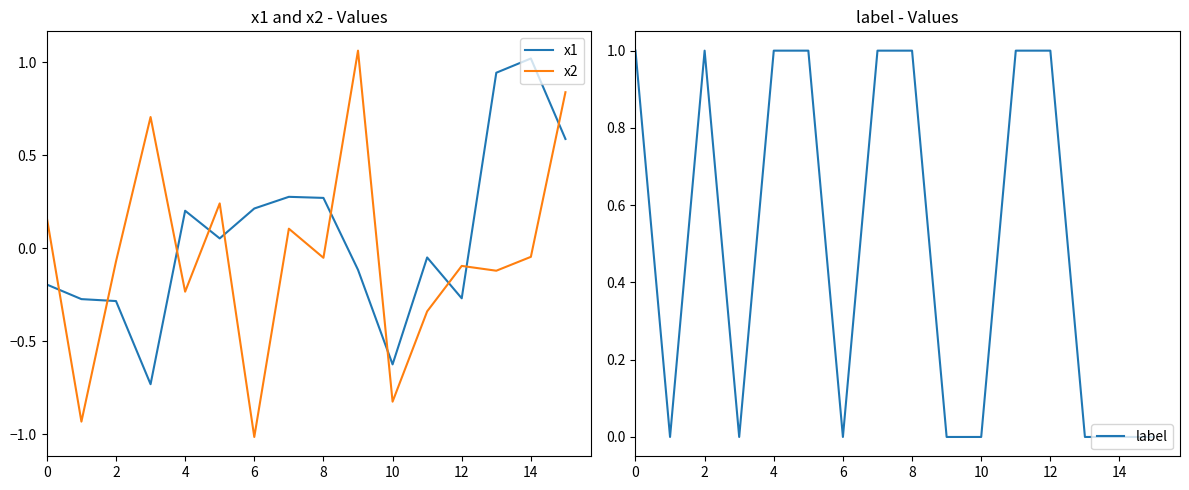

What is the difference between the second highest and second lowest values in the label series?

1